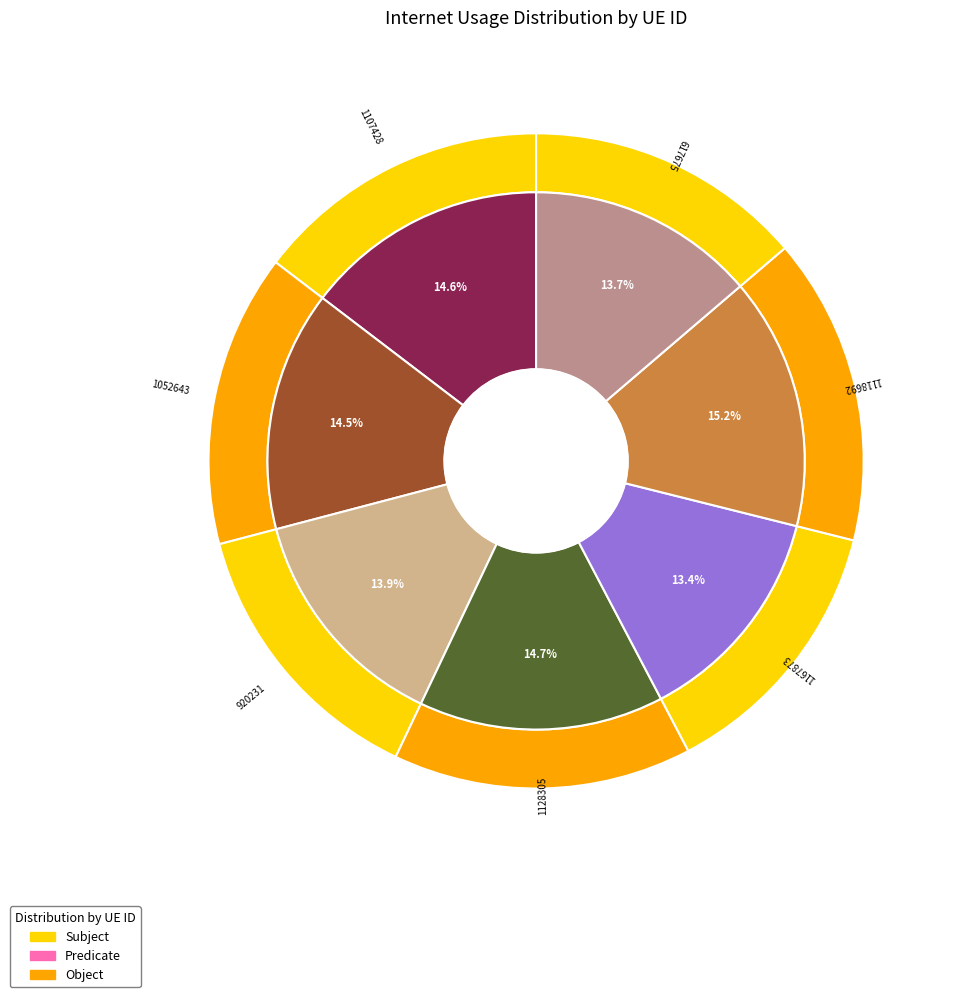

Which slice is the smallest?

1167873